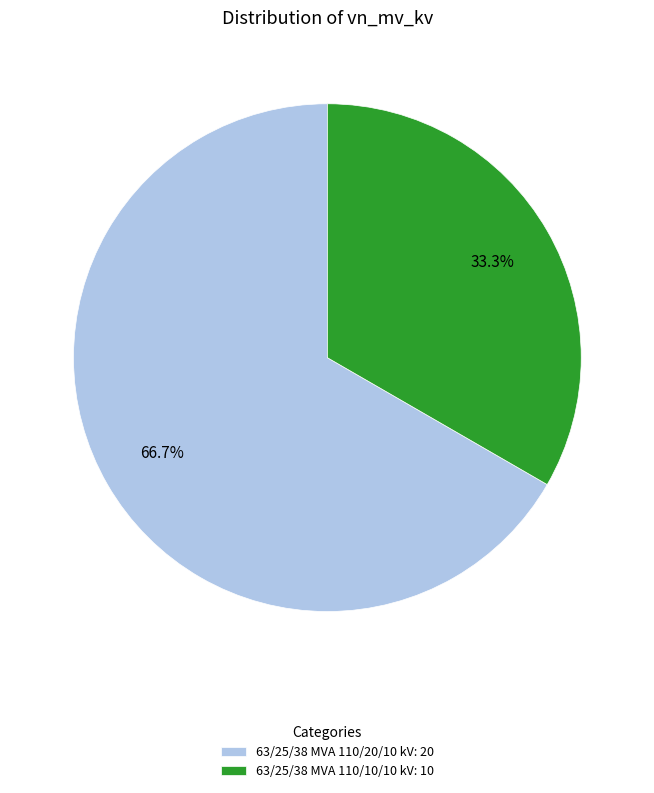

What percentage is the 63/25/38 MVA 110/20/10 kV slice, to the nearest percent?

67%